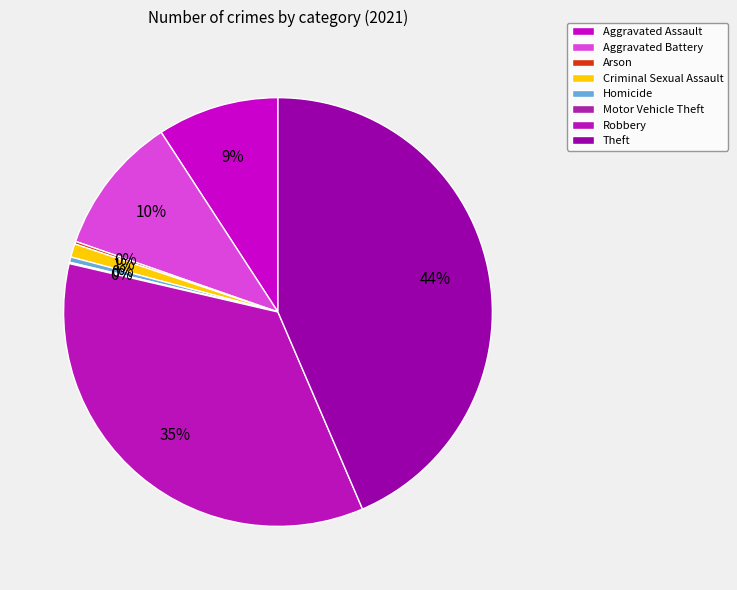

The Robbery slice represents 42% of the pie. True or false?

False